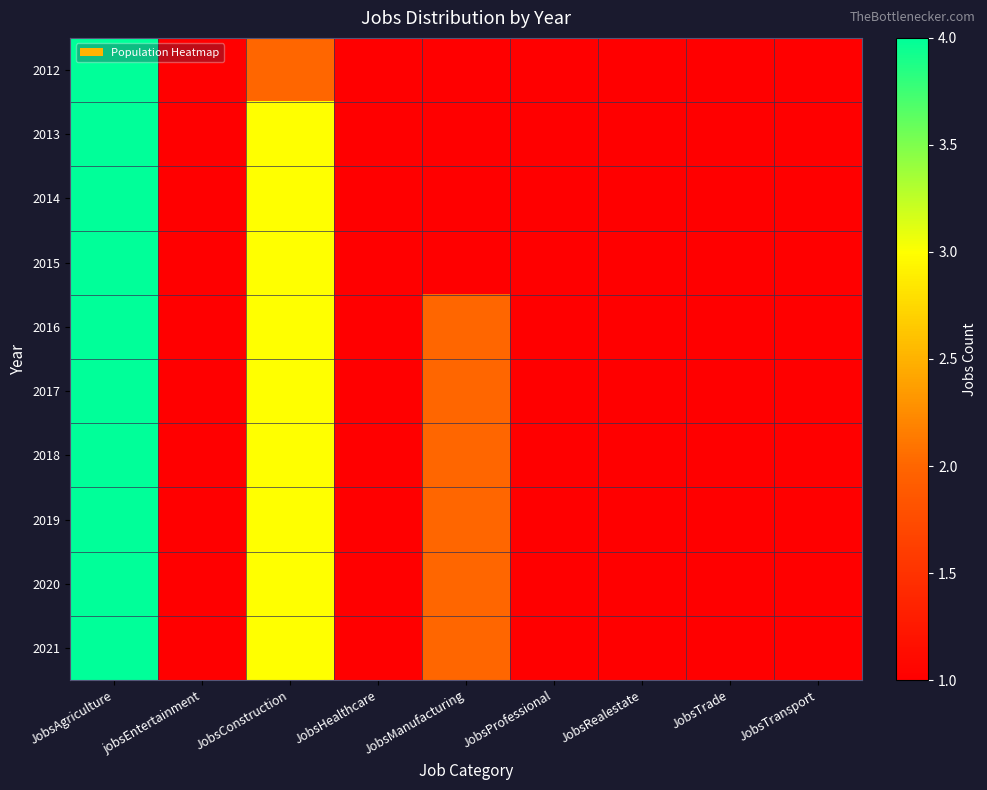

List the series in order of their peak value, highest first.

2012, 2013, 2014, 2015, 2016, 2017, 2018, 2019, 2020, 2021